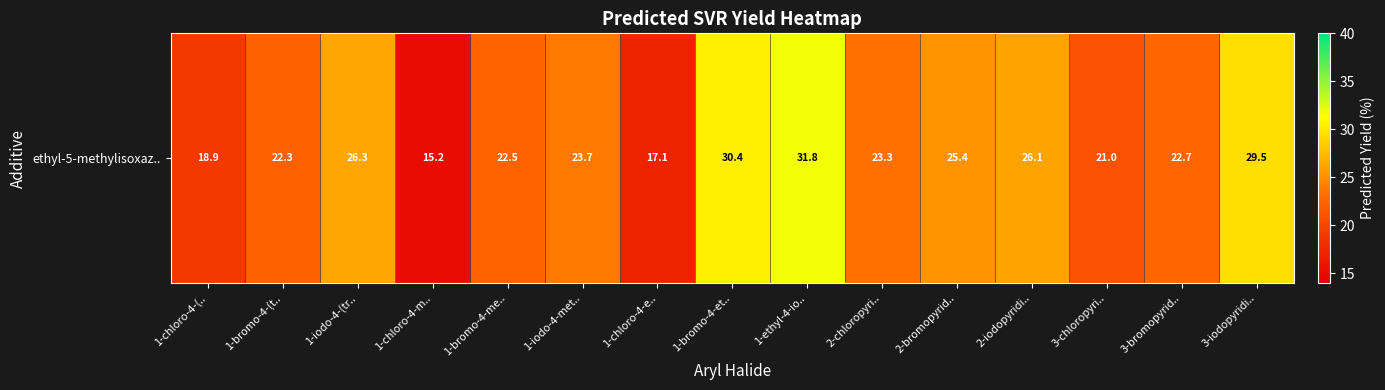

What is the change in value from 2-chloropyri.. to 3-bromopyrid..?

-0.7